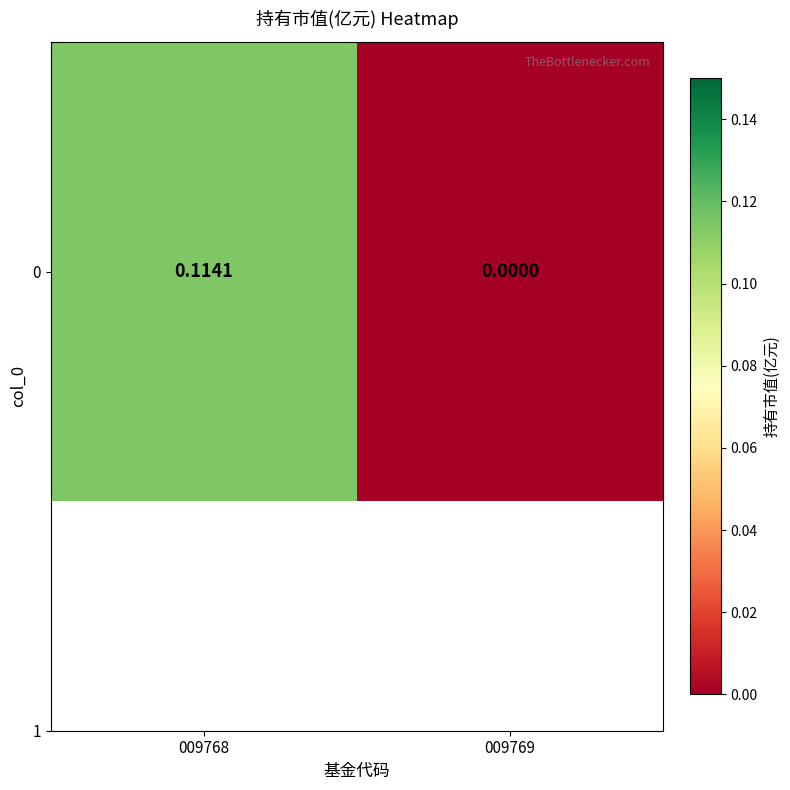

What is the average value?

0.1